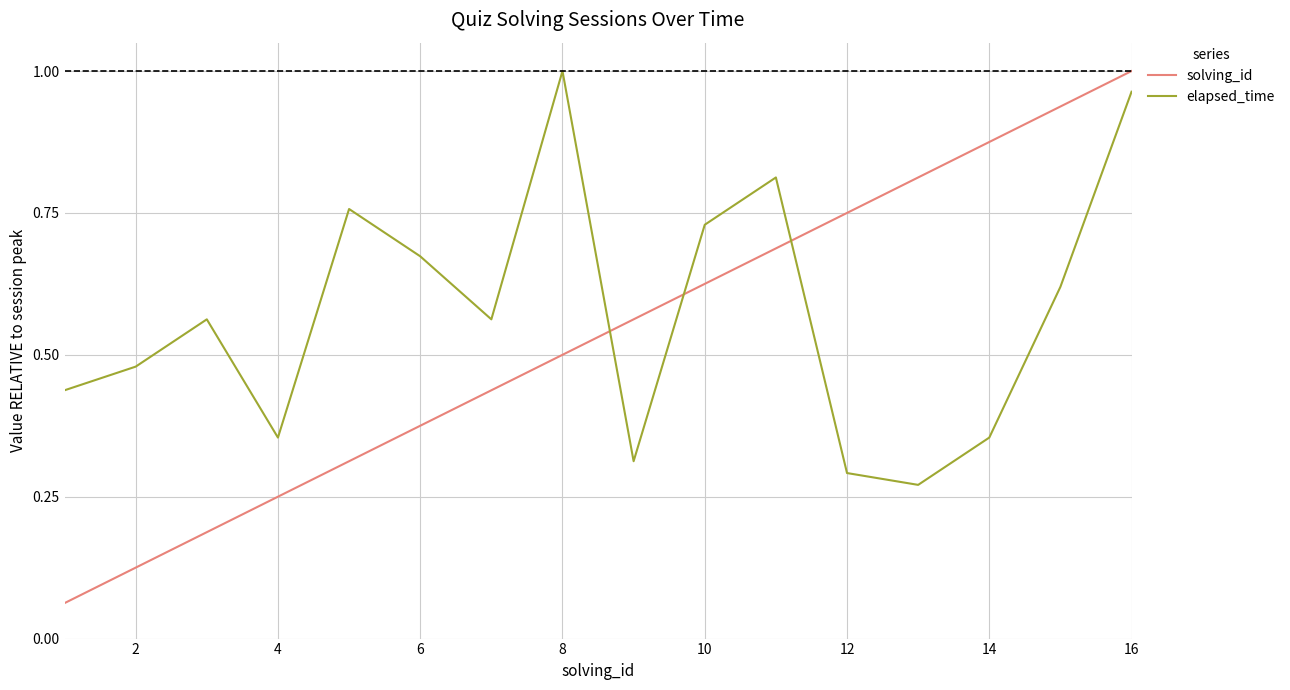

Rank the series by their average value, from lowest to highest.

solving_id, elapsed_time